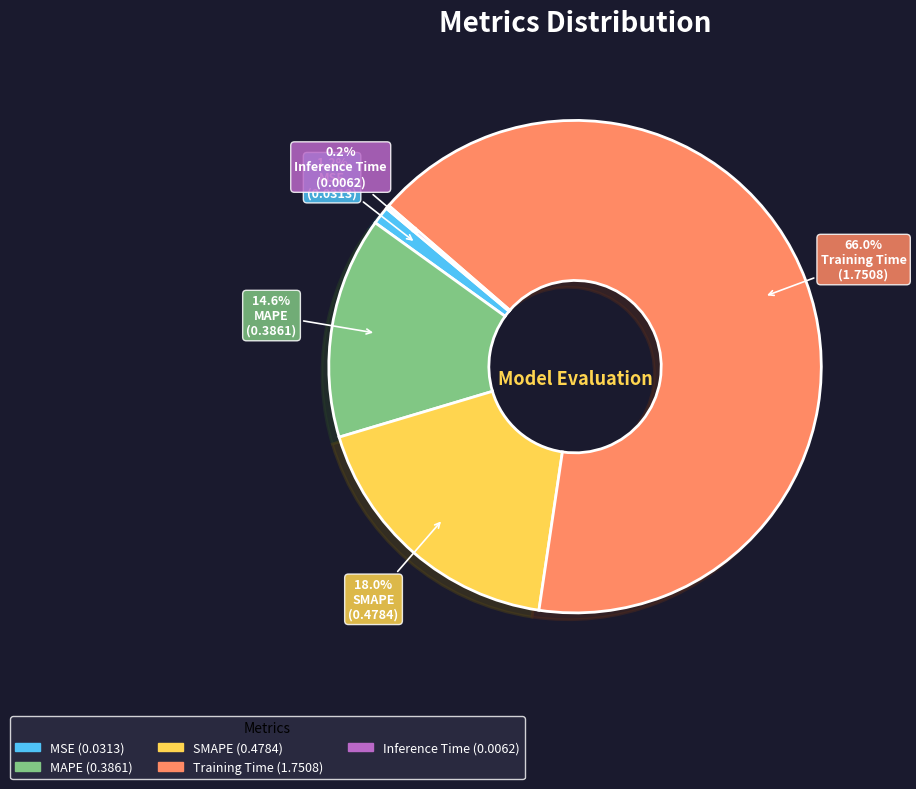

What portion of the pie excludes MSE?

98.8%